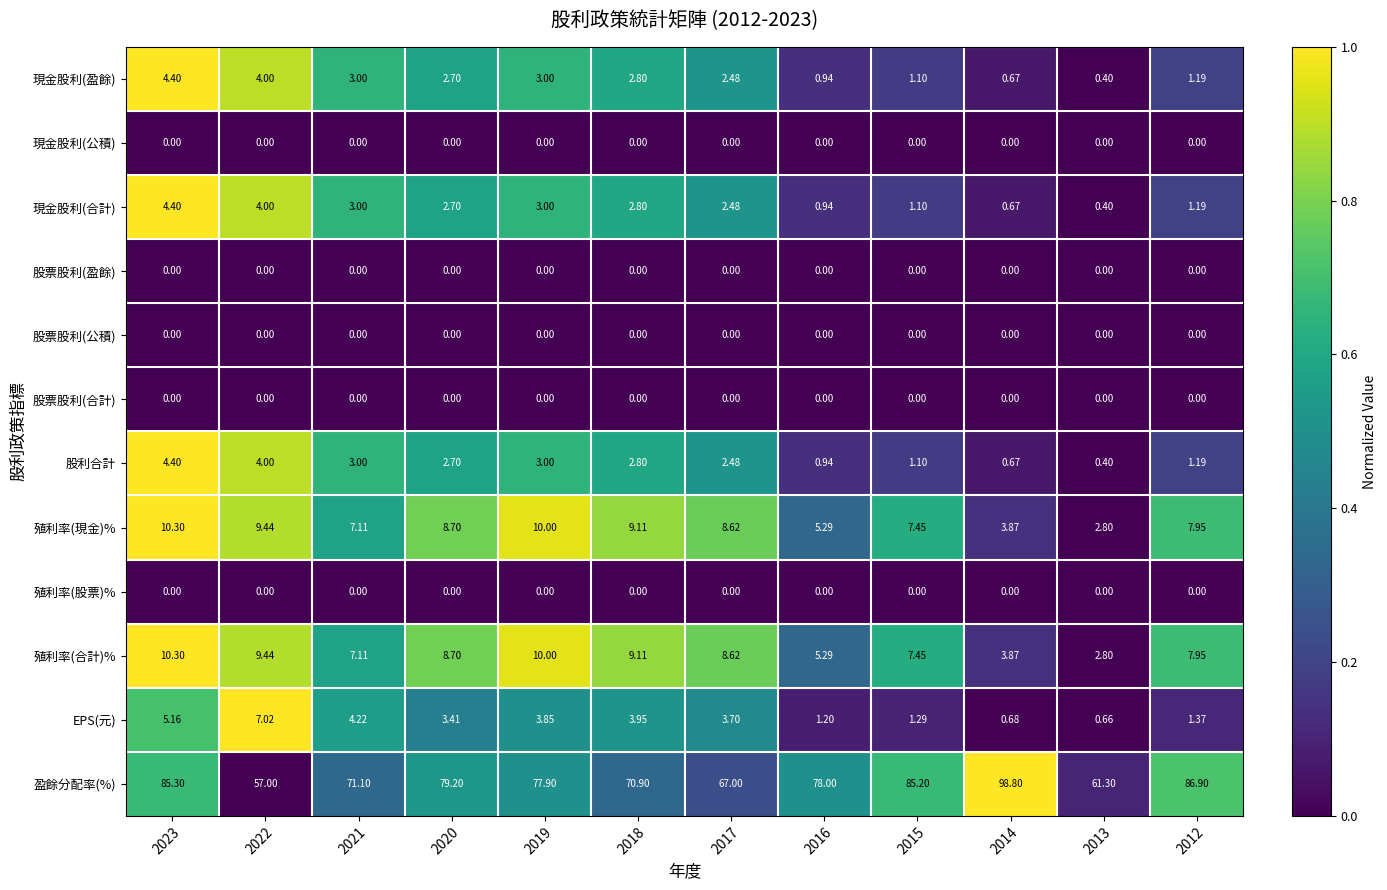

Which series changed the most between 2020 and 2012?

盈餘分配率(%)